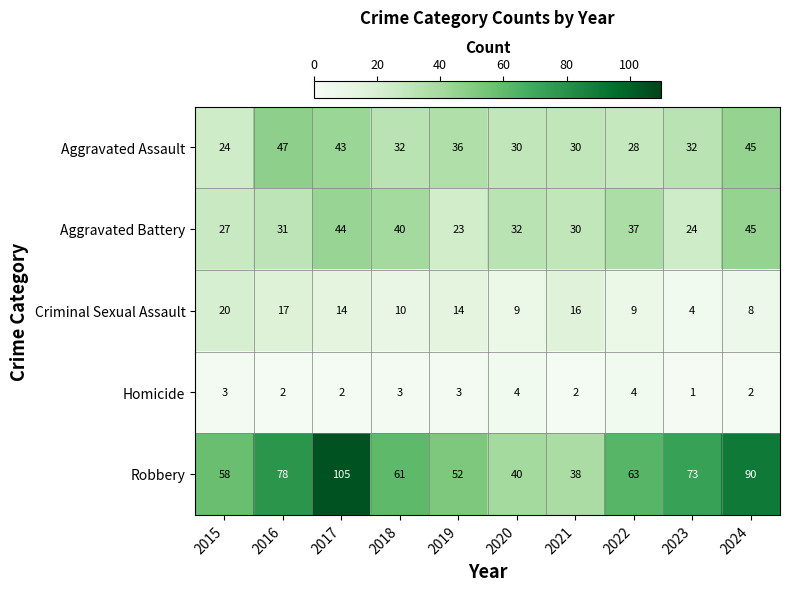

Rank the series at 2019 from lowest to highest value.

Homicide, Criminal Sexual Assault, Aggravated Battery, Aggravated Assault, Robbery